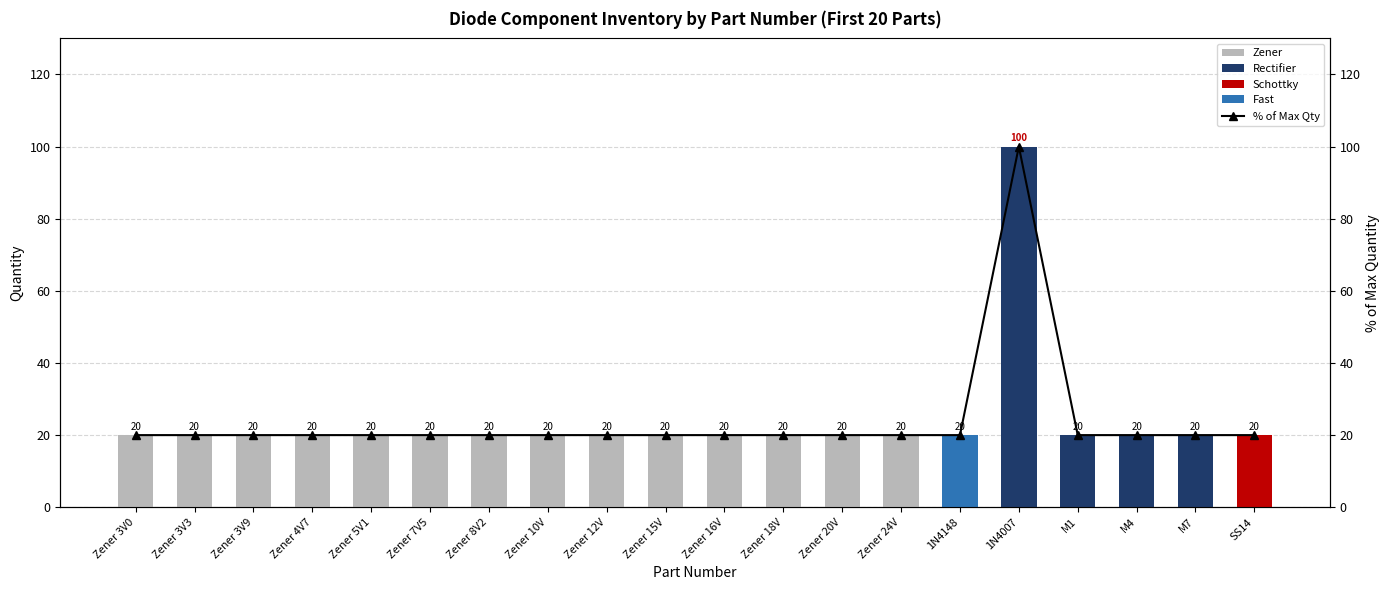

What value does the data have at Zener 8V2?

20